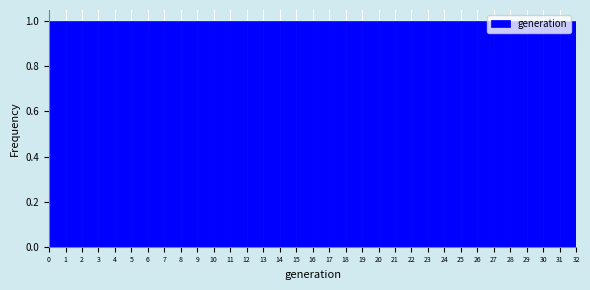

How tall is the bar that spans 0 to 1 on the x-axis? The values are not printed on the chart, so give them approximately, as read against the axis.

1